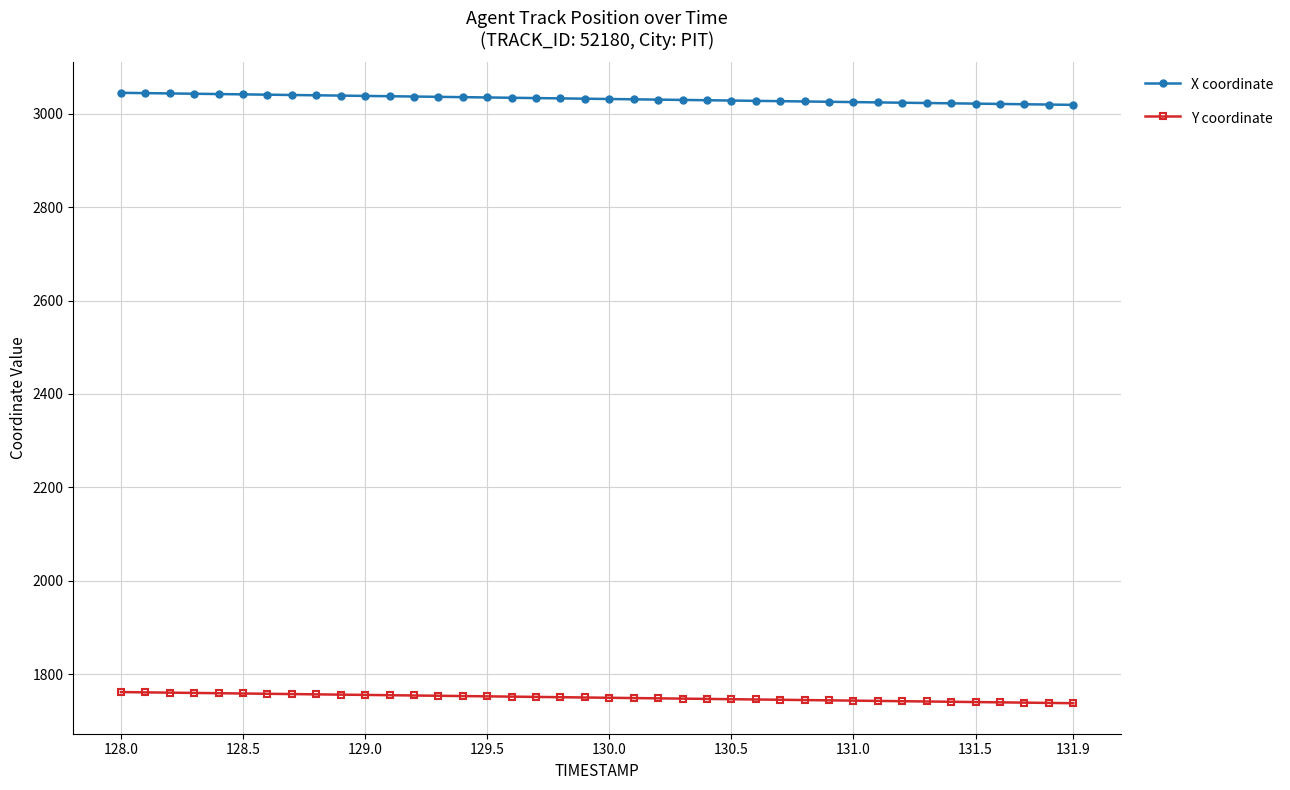

What is the average value of the Y coordinate series?

1749.5